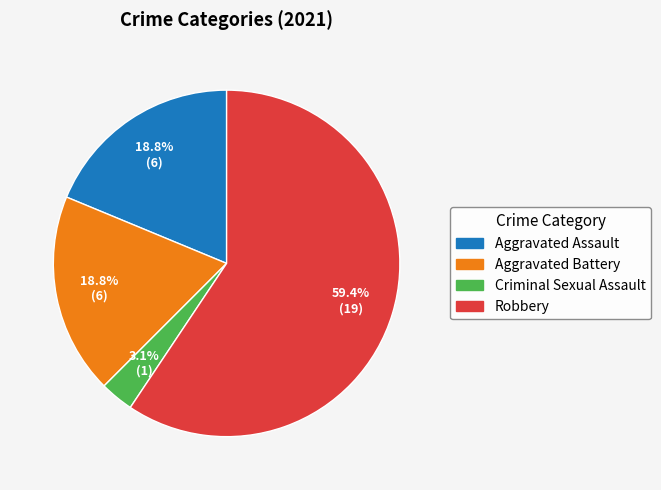

Which slice represents more than half of the pie?

Robbery